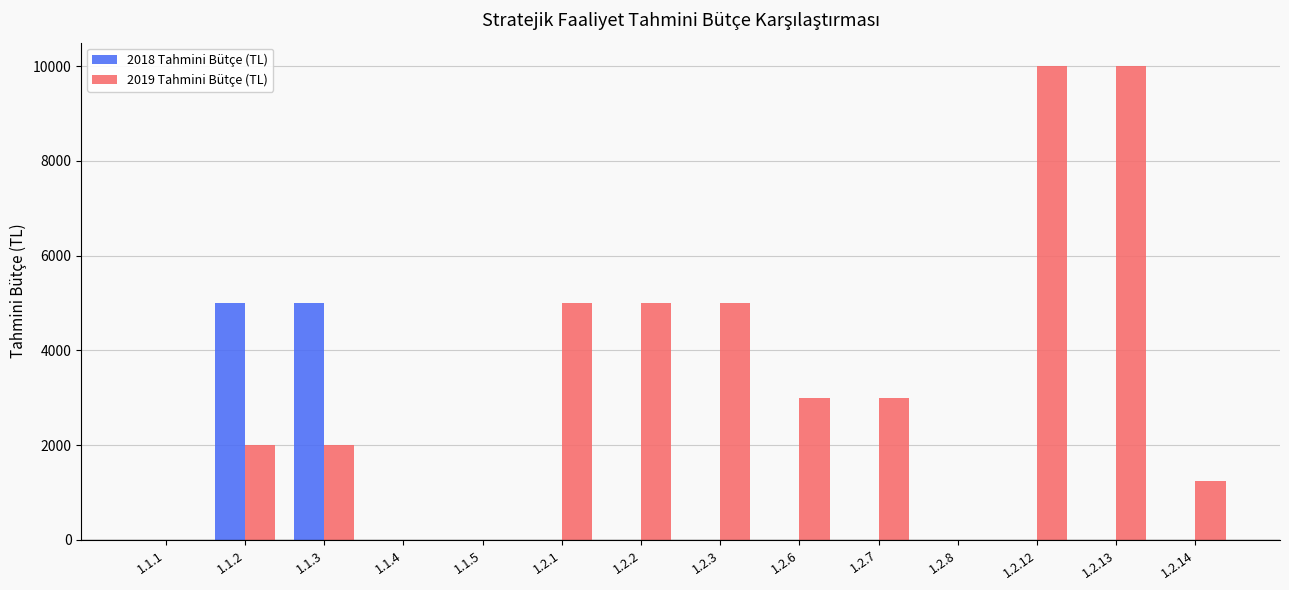

Is the value of 2019 Tahmini Bütçe (TL) at 1.2.6 greater than the value of 2018 Tahmini Bütçe (TL) at 1.1.2?

No